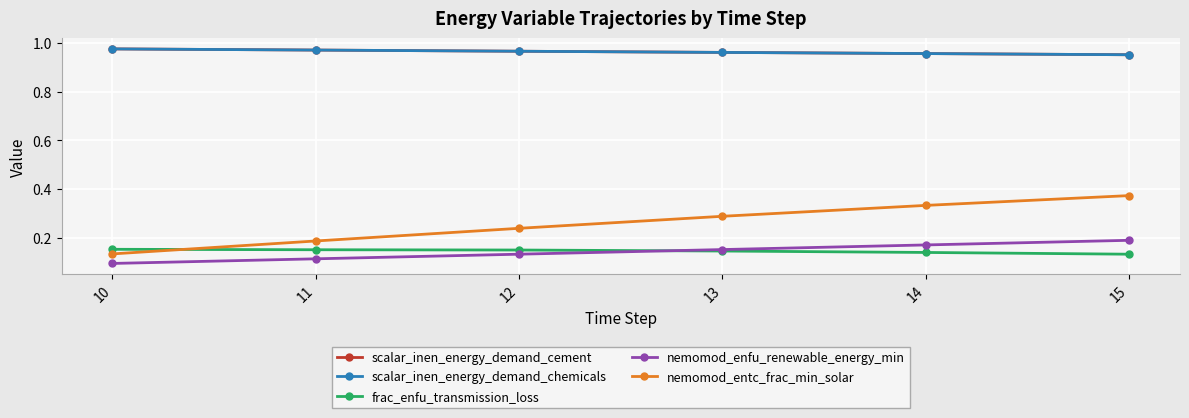

Does the chart have visible grid lines?

Yes